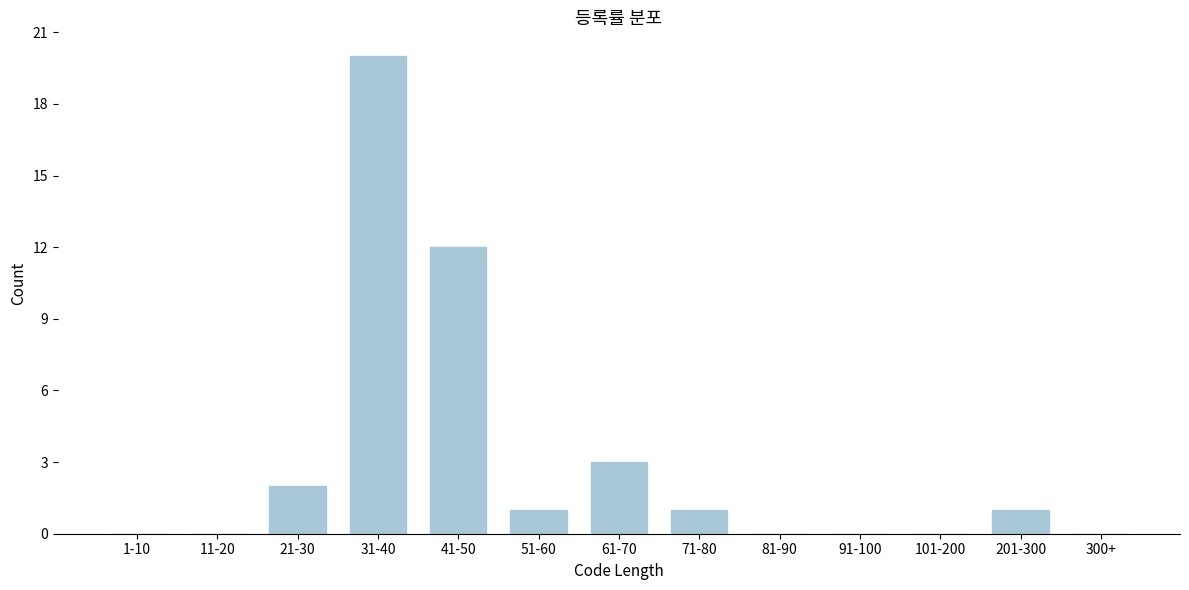

Reading left to right, transcribe all the data shown in this chart.

1-10=0	11-20=0	21-30=2	31-40=20	41-50=12	51-60=1	61-70=3	71-80=1	81-90=0	91-100=0	101-200=0	201-300=1	300+=0